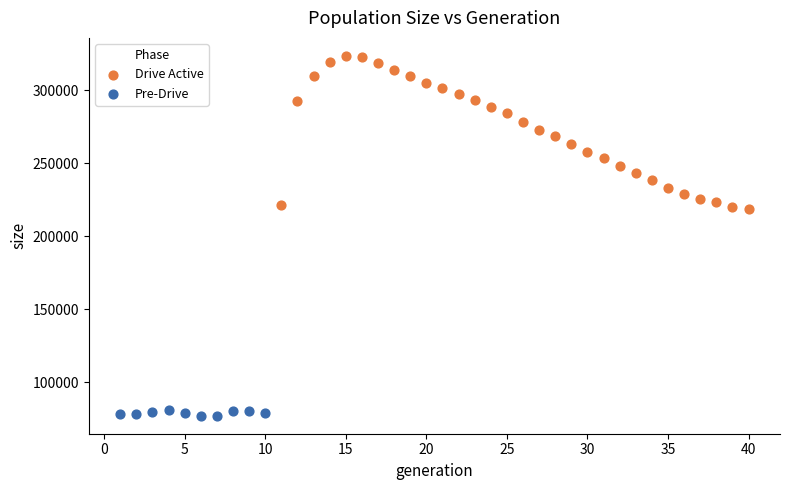

Which series contains the lowest Y value?

Pre-Drive